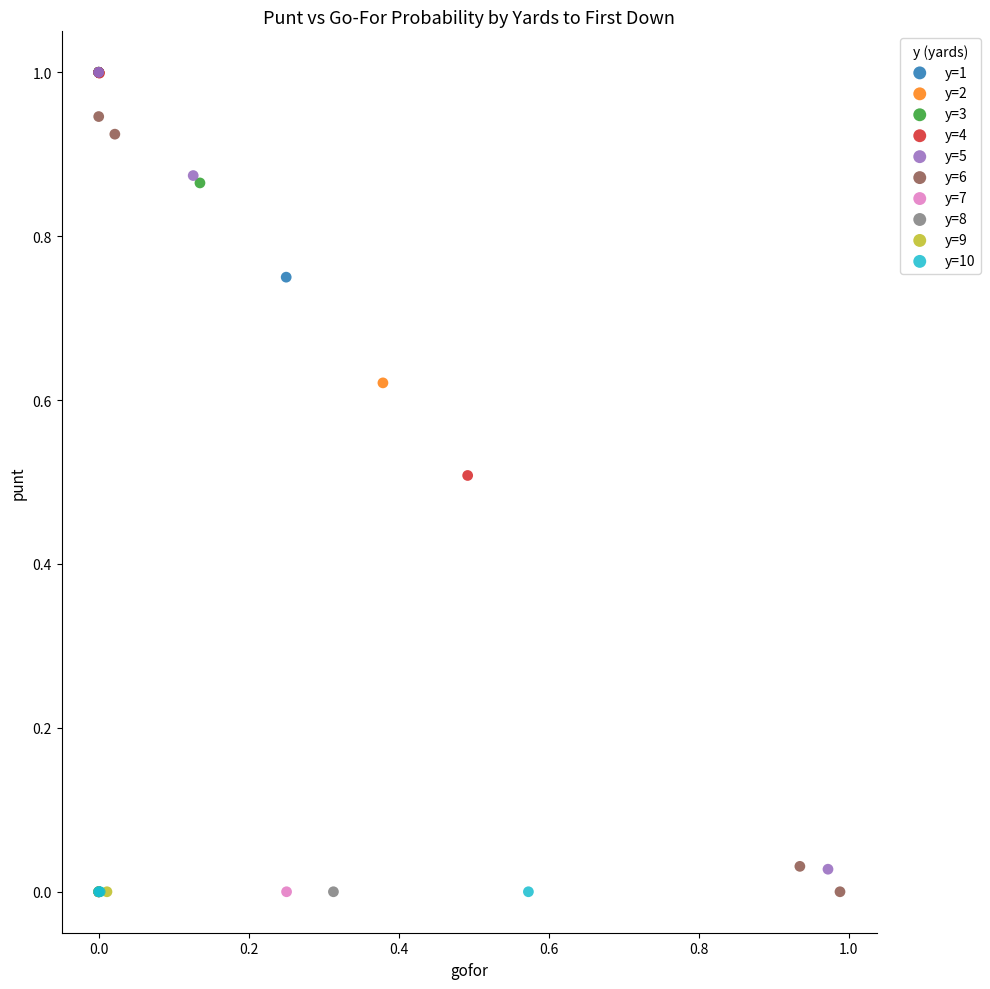

What are all the series names shown in the legend?

y=1, y=2, y=3, y=4, y=5, y=6, y=7, y=8, y=9, y=10